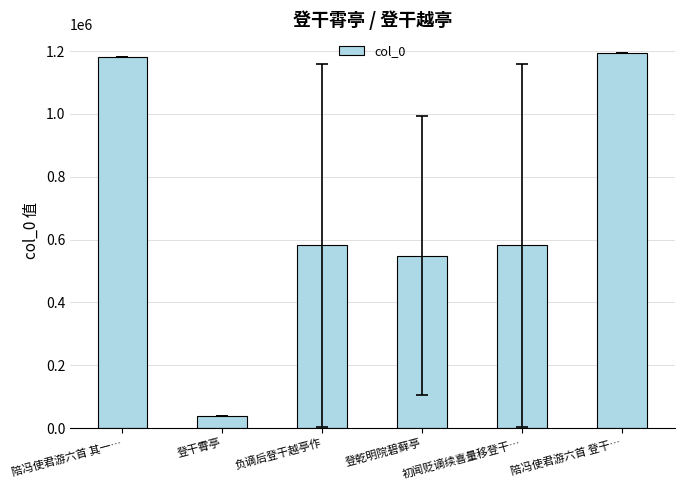

Are the bars horizontal?

No